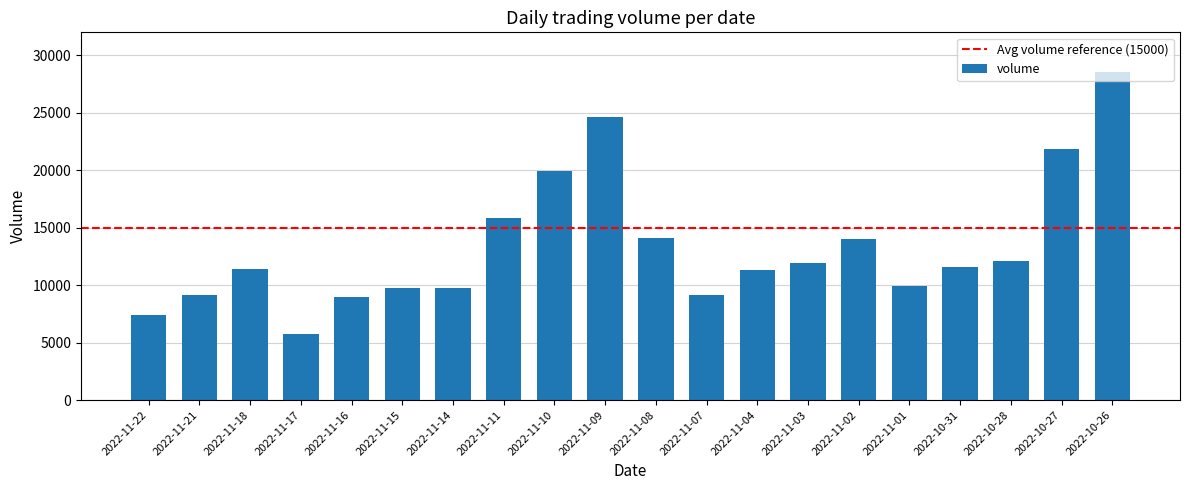

Which label corresponds to the largest value in the chart?

2022-10-26